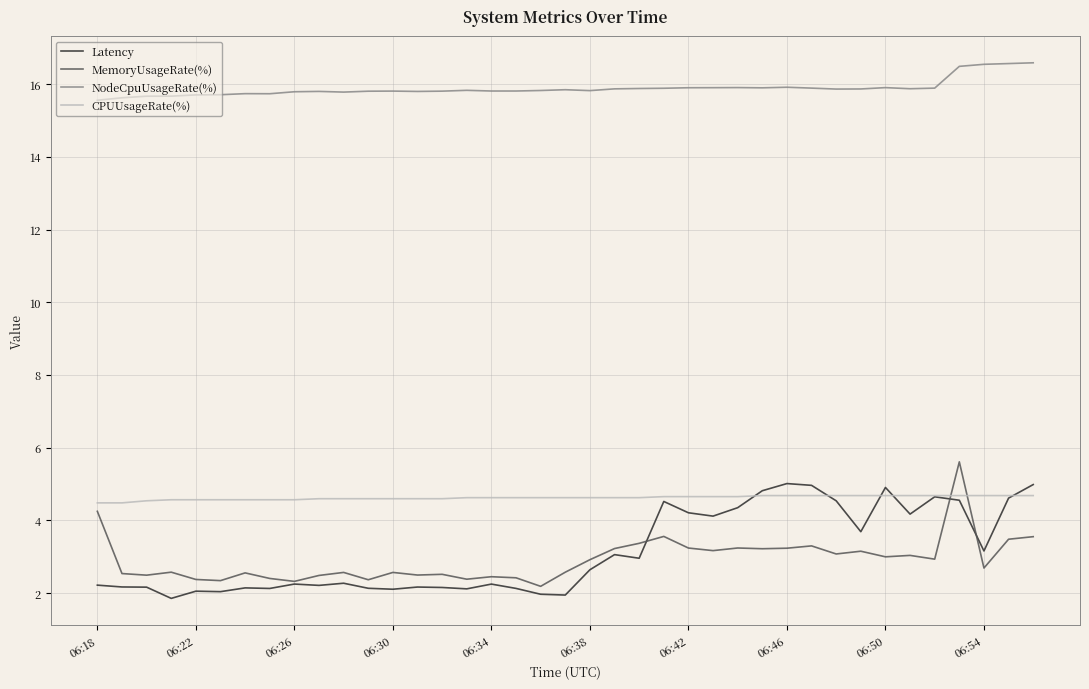

True or false: NodeCpuUsageRate(%) and CPUUsageRate(%) cross at least once.

False